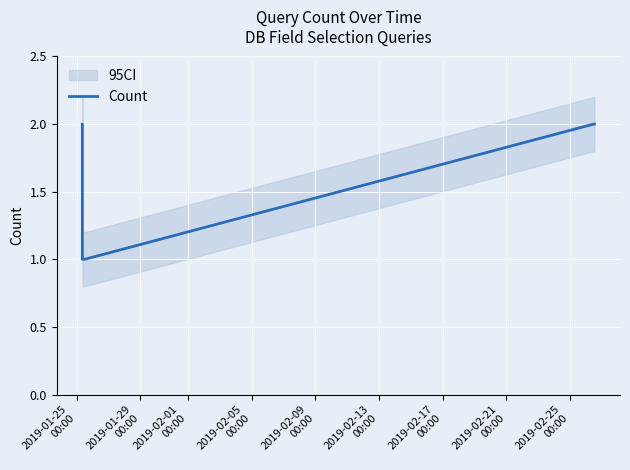

Which label corresponds to the largest value in the chart?

2019-01-25
00:00